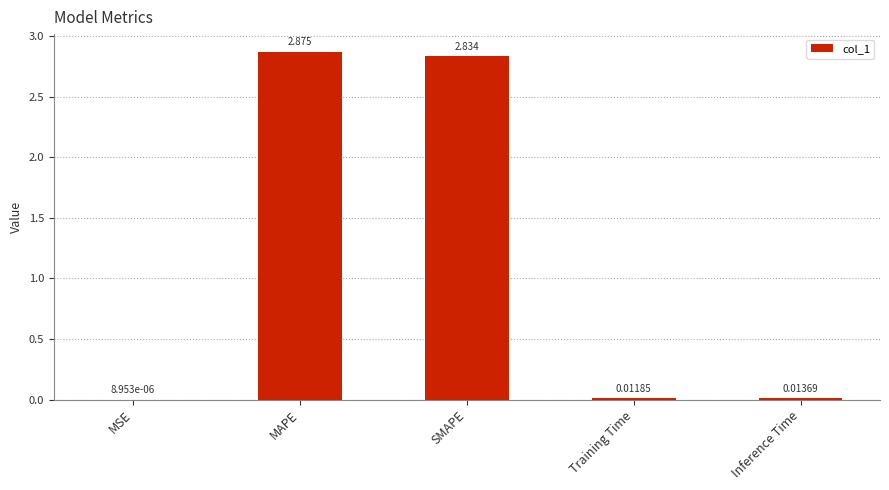

Which has a higher value, SMAPE or MSE?

SMAPE